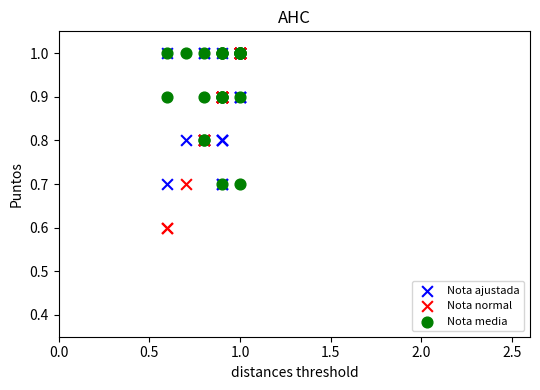

What are all the series names shown in the legend?

Nota ajustada, Nota normal, Nota media